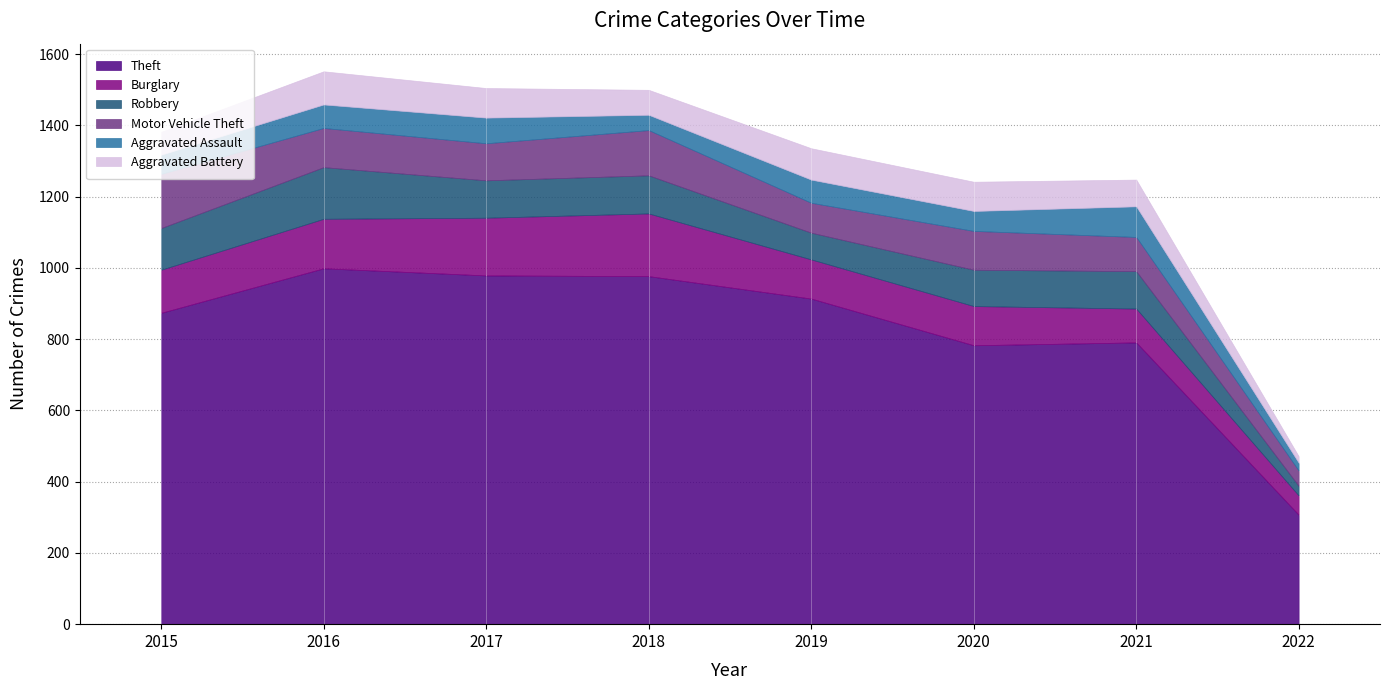

What is the approximate value of Aggravated Assault at 2019?

65